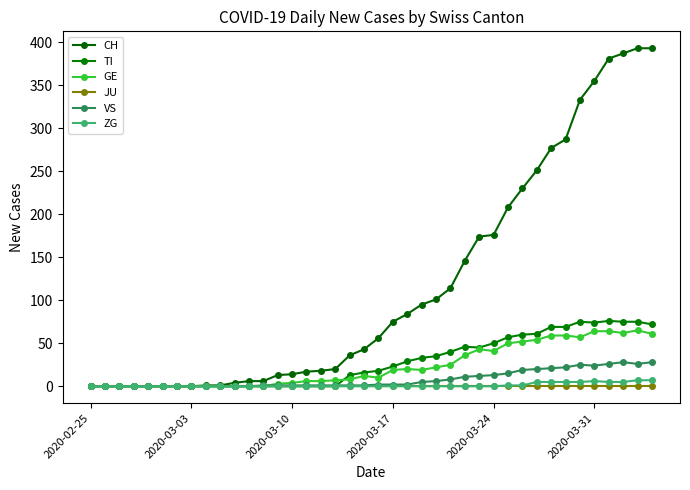

How many times do GE and TI cross each other?

1